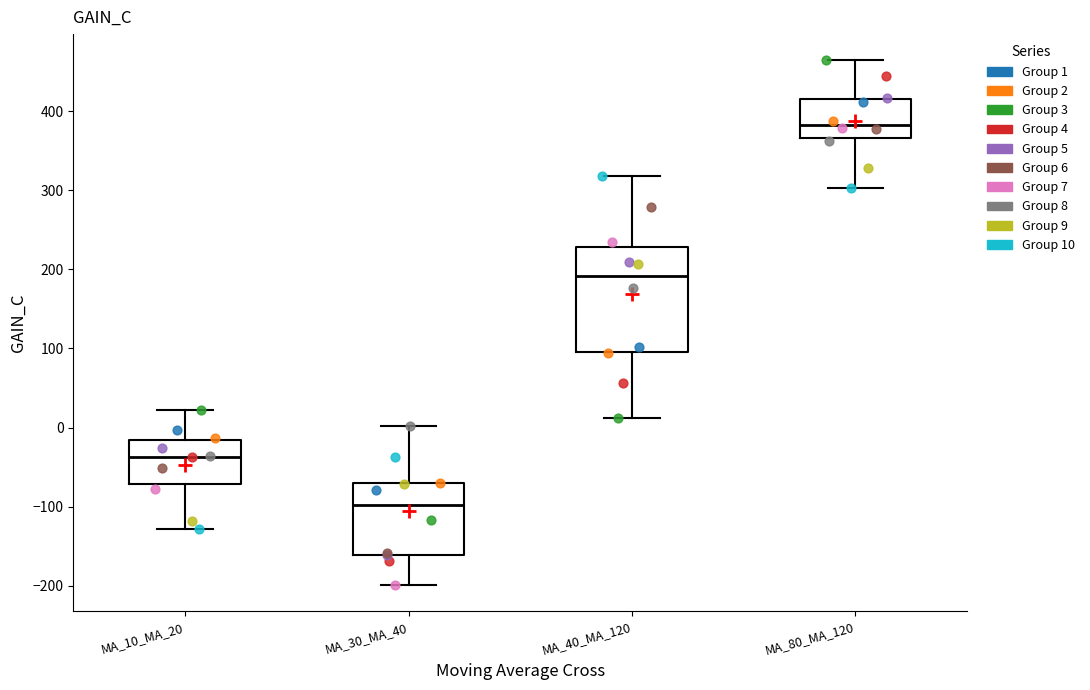

Which box's median line is the lowest?

MA_30_MA_40